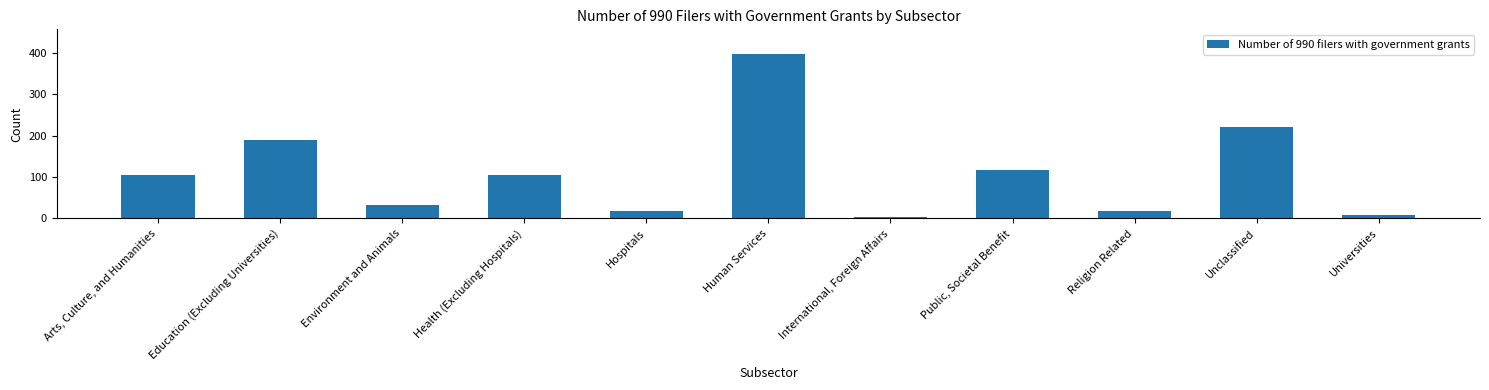

The chart shows a value of 310 at Education (Excluding Universities). True or false?

False